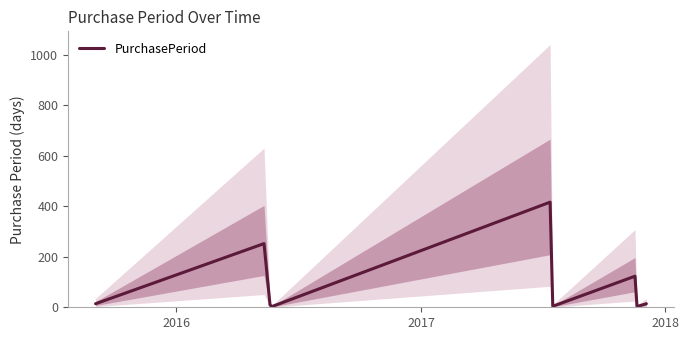

How many interior local valleys (lower than both neighbors) does the data have?

3